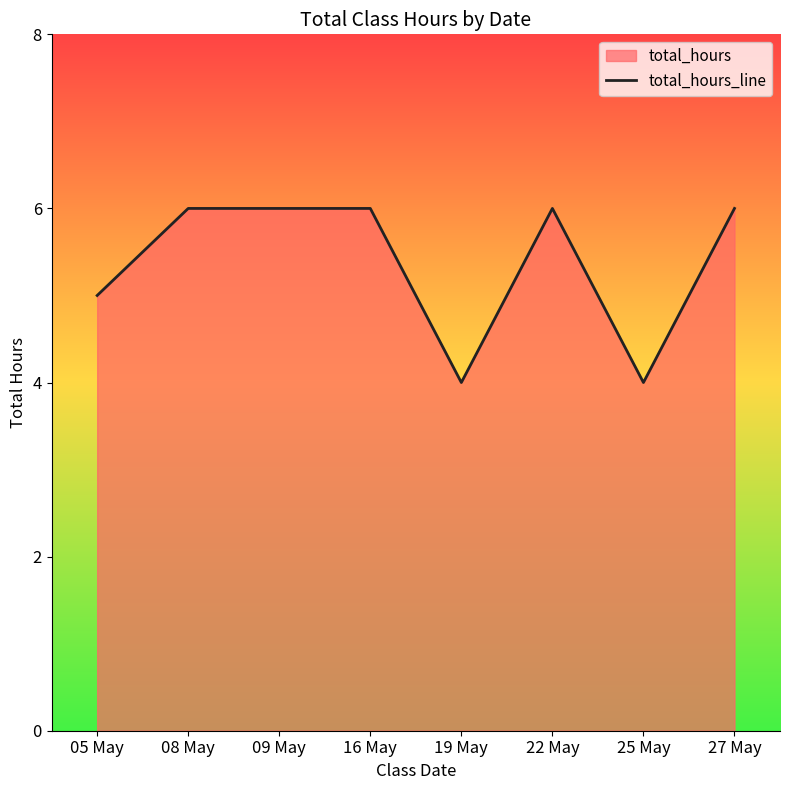

What is the greatest value displayed?

6